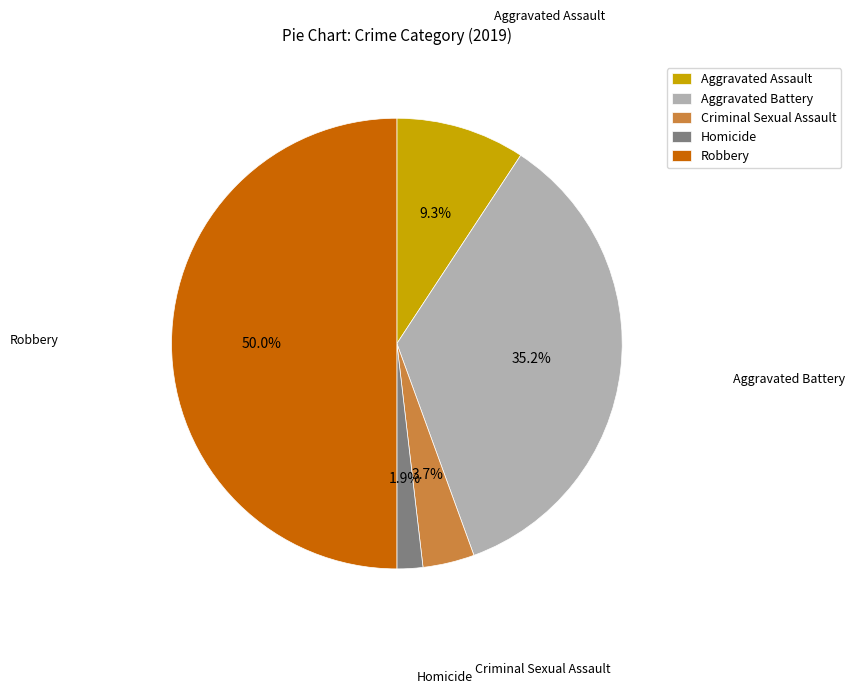

How many segments does this pie chart have?

5